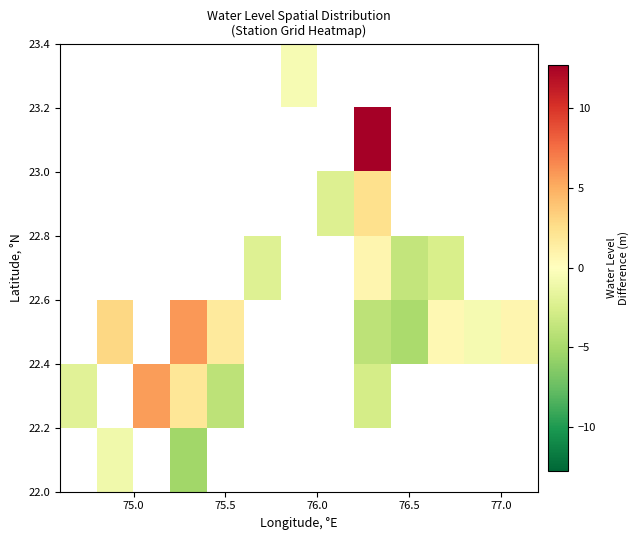

How many series are shown in this chart?

7